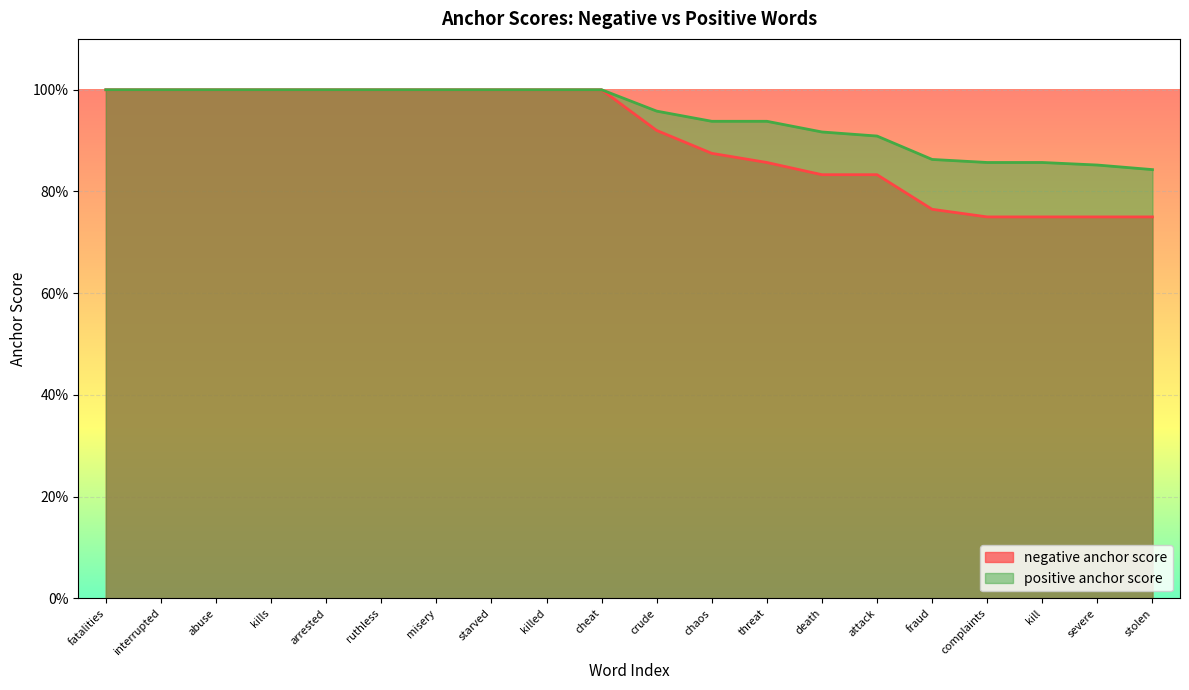

At fatalities, list the series in order from smallest to largest.

negative anchor score, positive anchor score